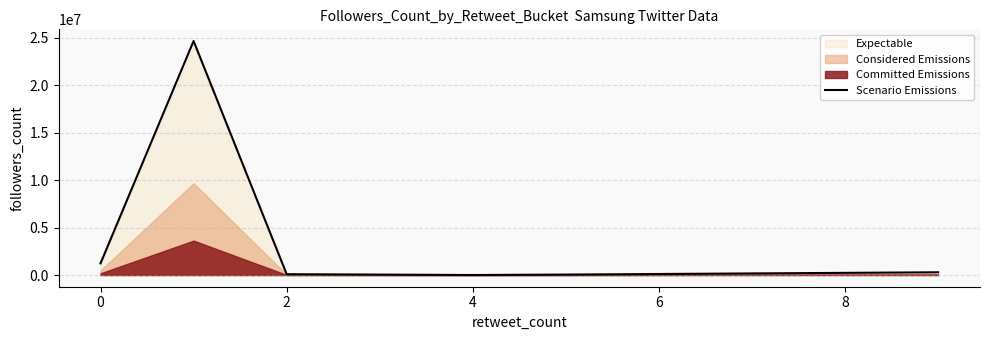

What is the sum of all values?

26322336.2